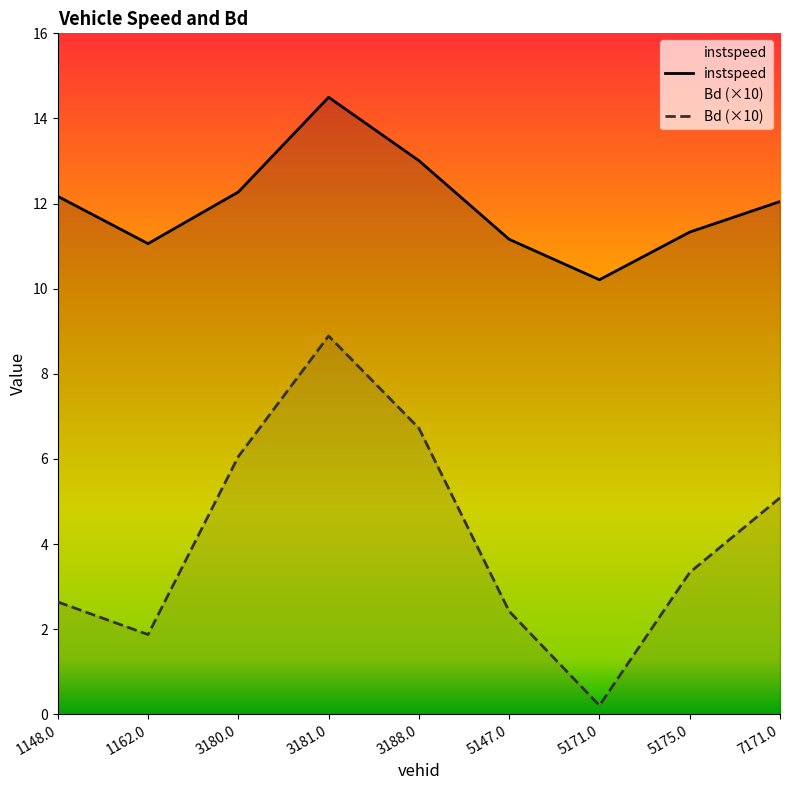

True or false: Bd and instspeed cross at least once.

False